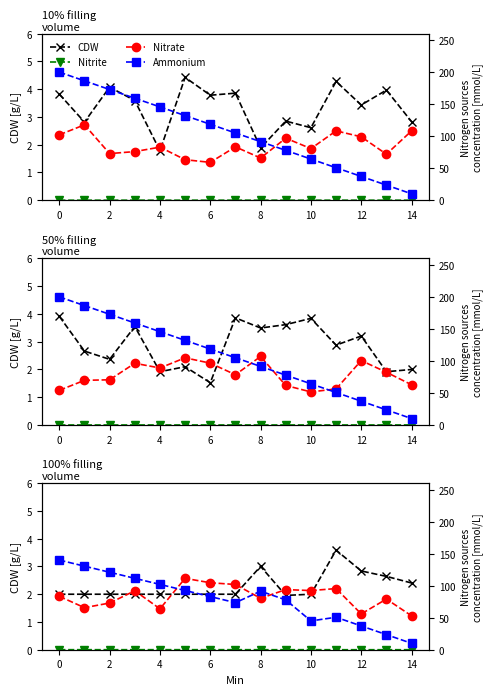

Where is Nitrite nearest to the value 0?

13